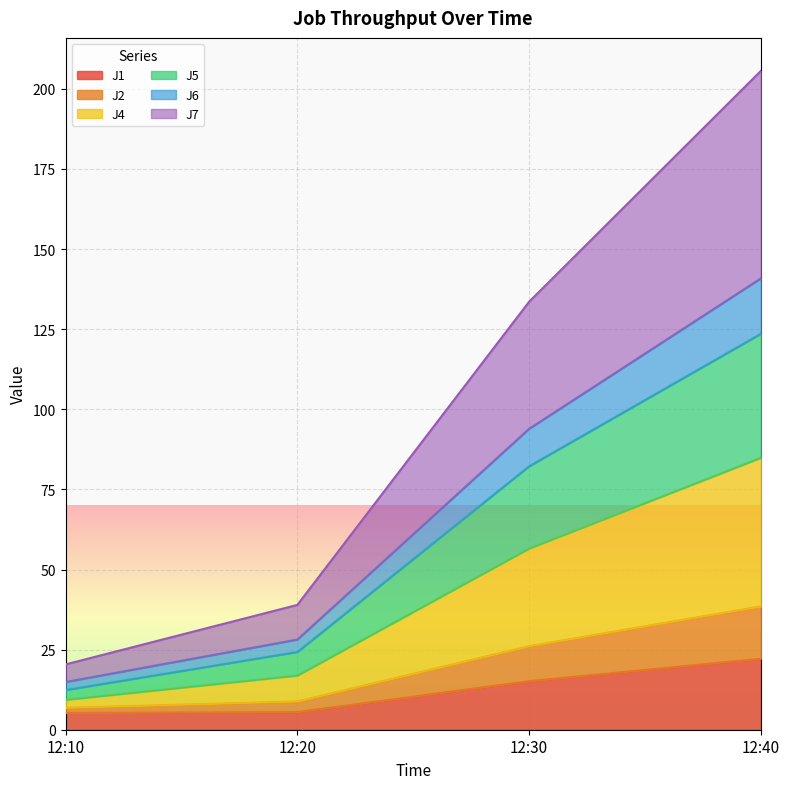

The value of J1 at 12:10 is 5.2. True or false?

True